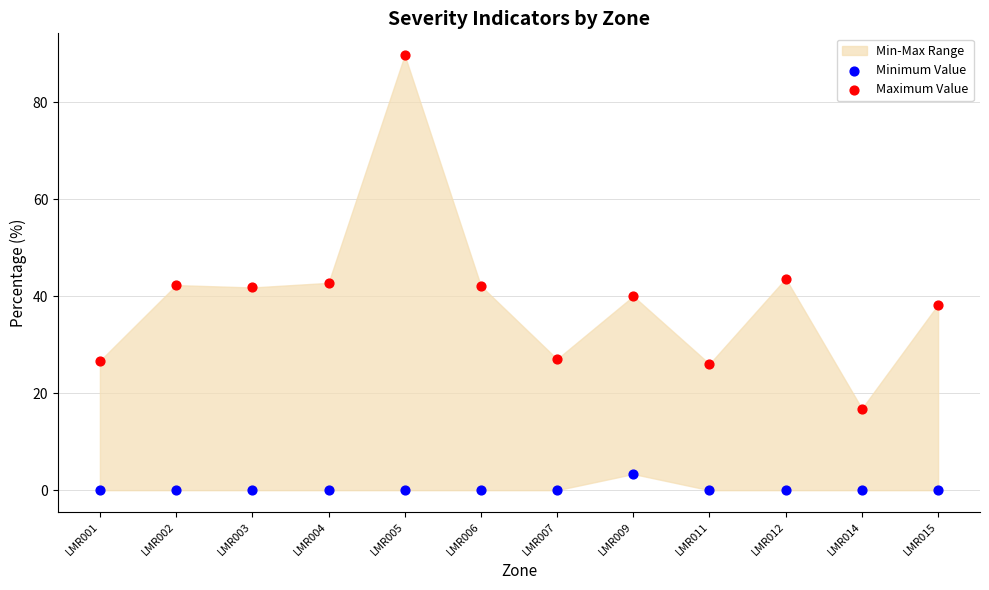

Which series contains the lowest Y value?

Minimum Value